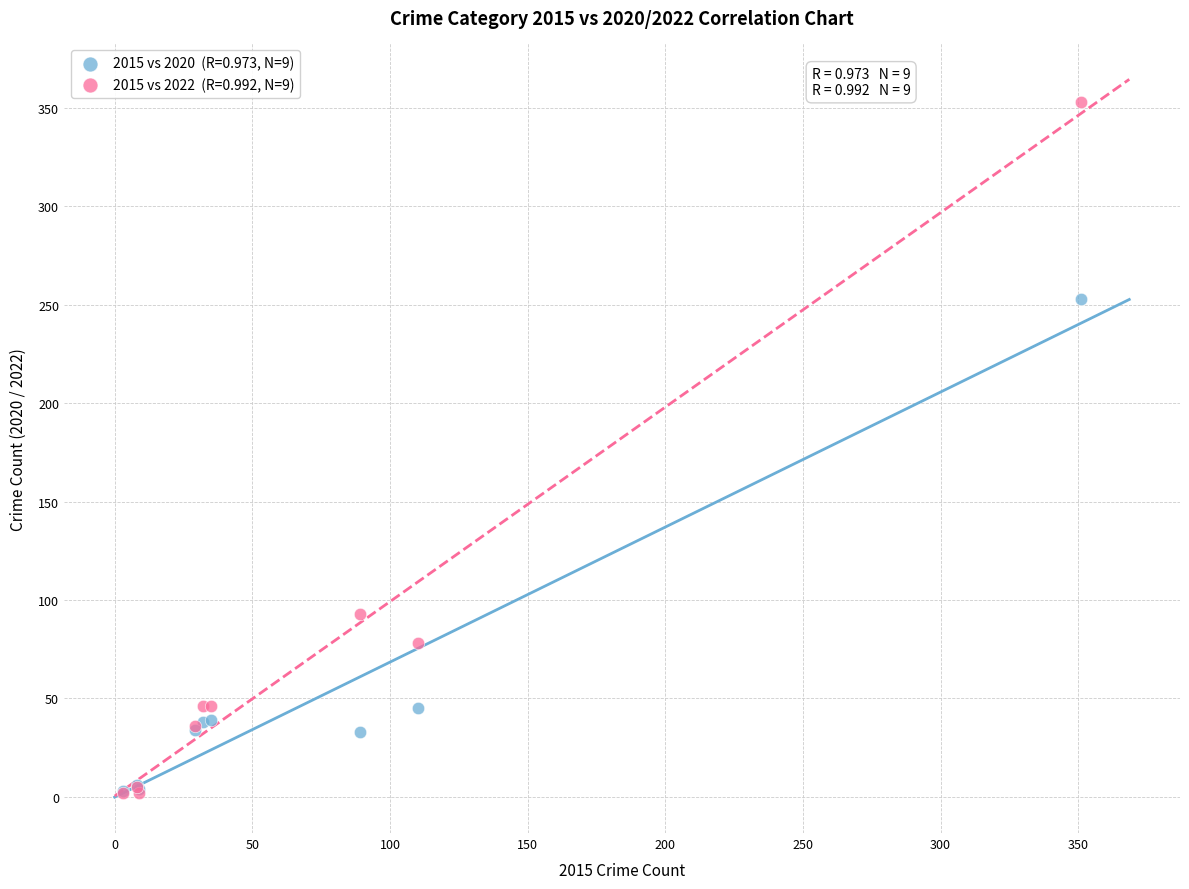

Across all series, what Y value is closest to 177?

253